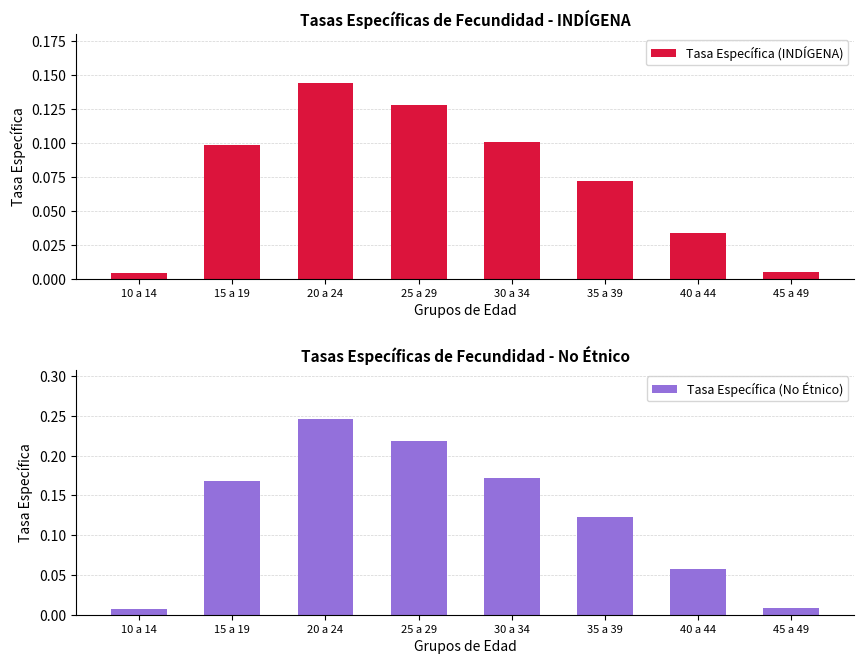

At how many categories does at least one series exceed 0?

8